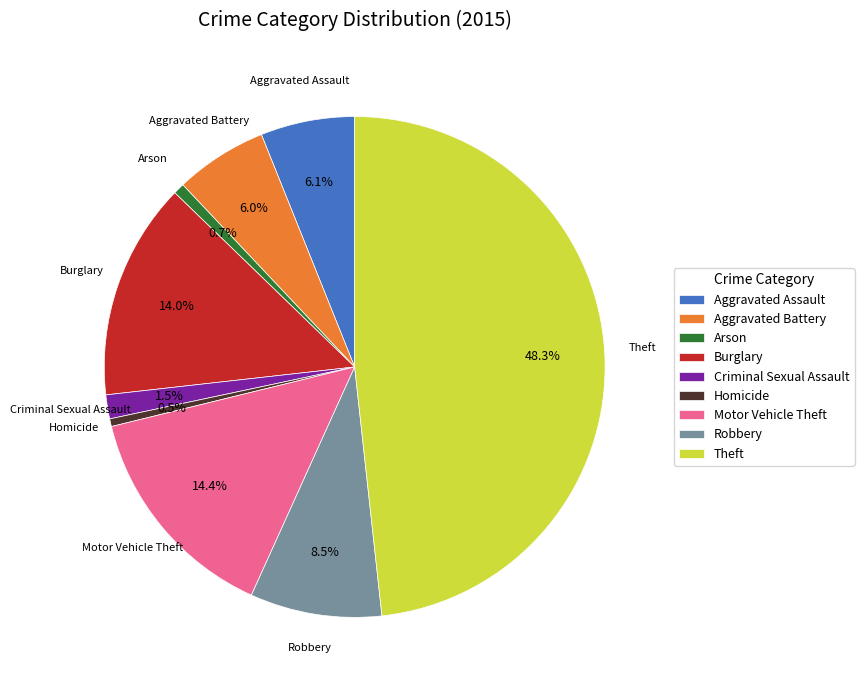

Which has a higher value, Criminal Sexual Assault or Arson?

Criminal Sexual Assault